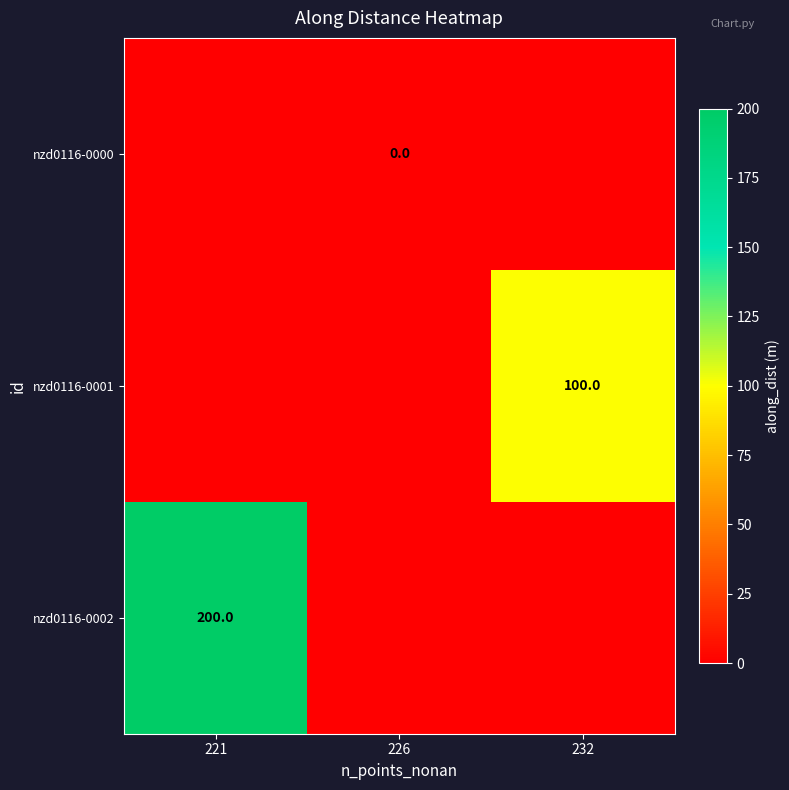

Is it true that nzd0116-0002 equals 330 at 221?

False